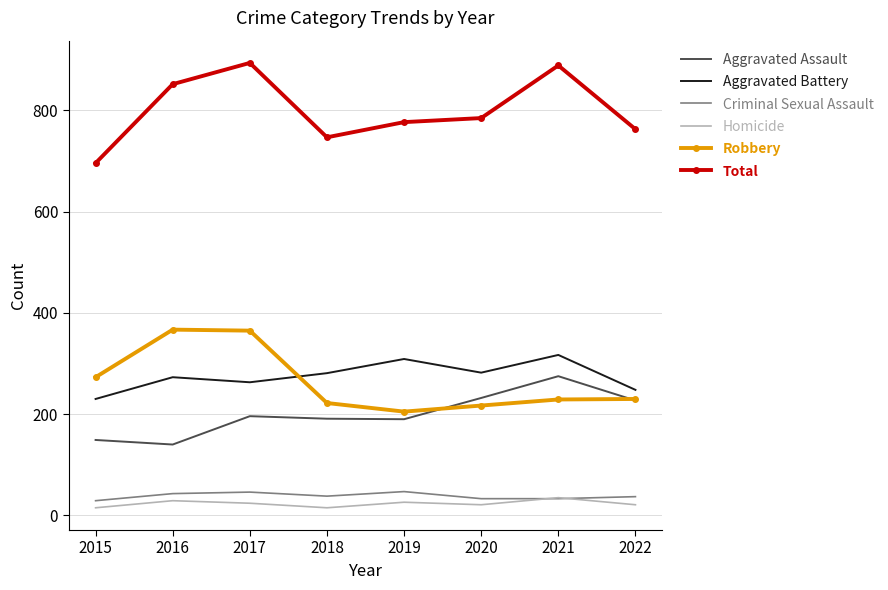

The value of Aggravated Battery at 2022 is 248. True or false?

True